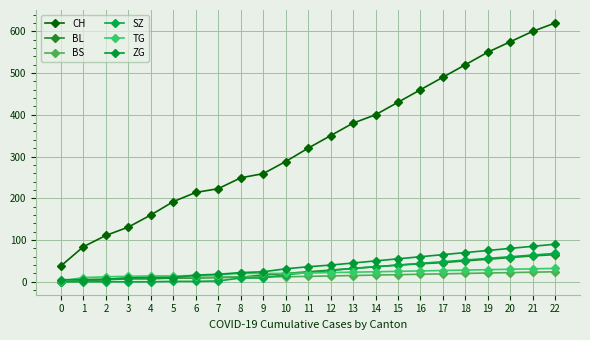

Rank the series at 9 from highest to lowest value.

CH, ZG, TG, BL, BS, SZ